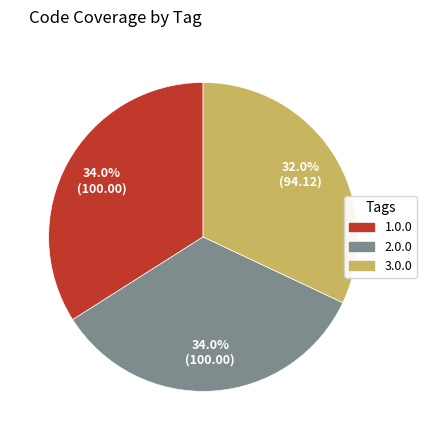

Is 2.0.0 the majority of the pie?

No